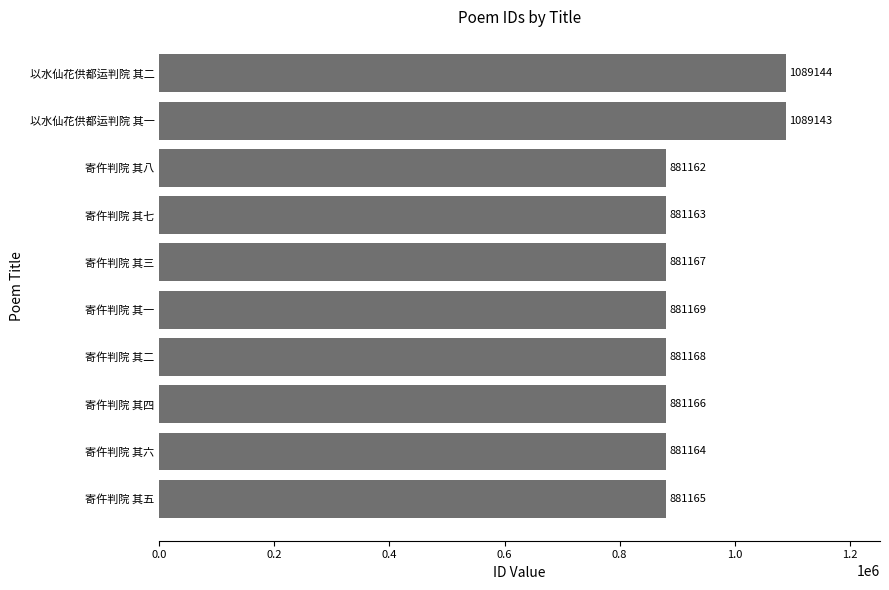

Where is the data nearest to the value 985153?

寄仵判院 其一